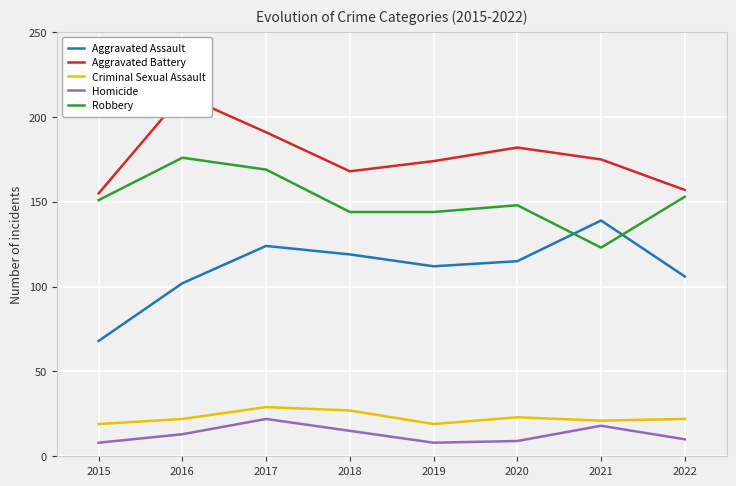

What is the average value of the Criminal Sexual Assault series?

23